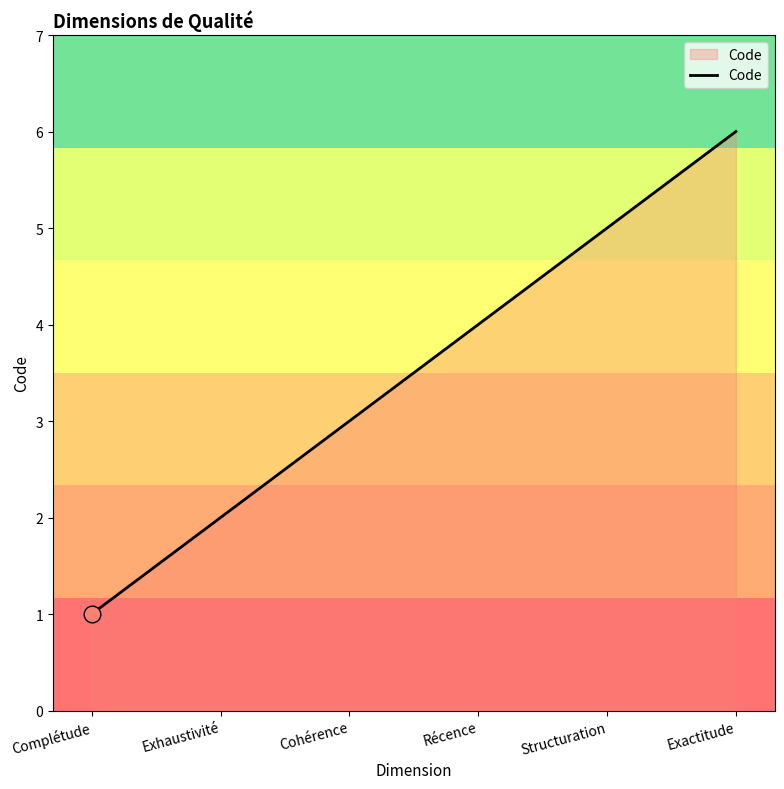

How many values are between 2 and 5?

4